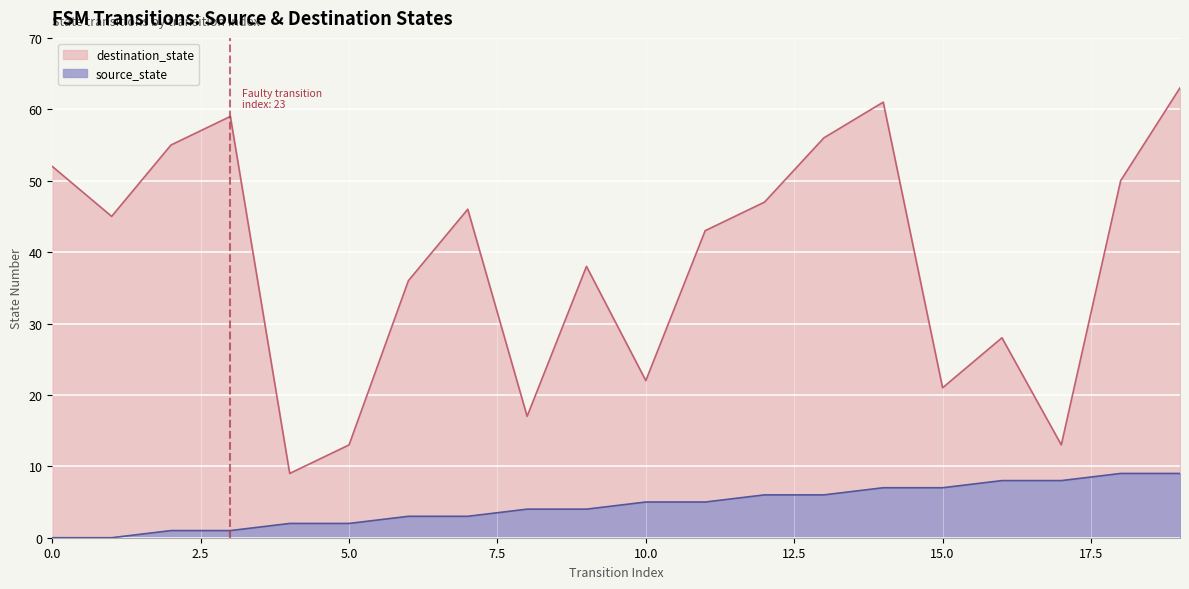

Rank the series by their maximum value, from lowest to highest.

source_state, destination_state